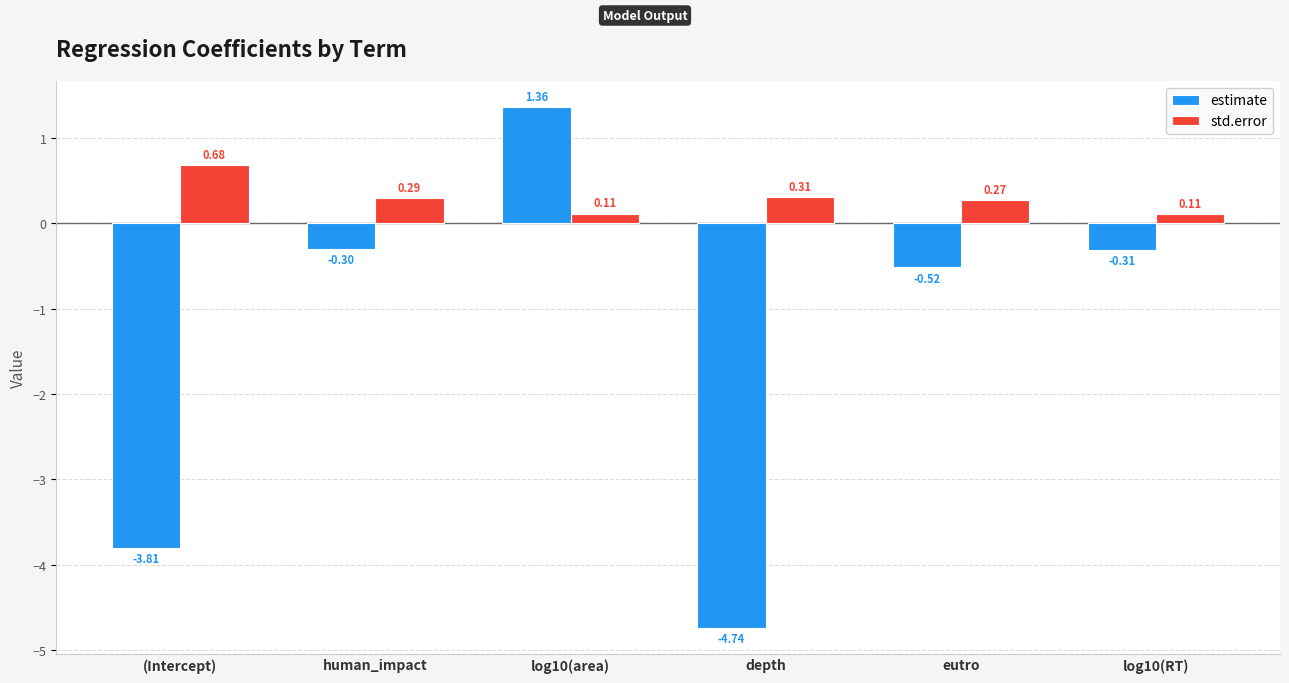

What is the average value of the estimate series?

-1.4